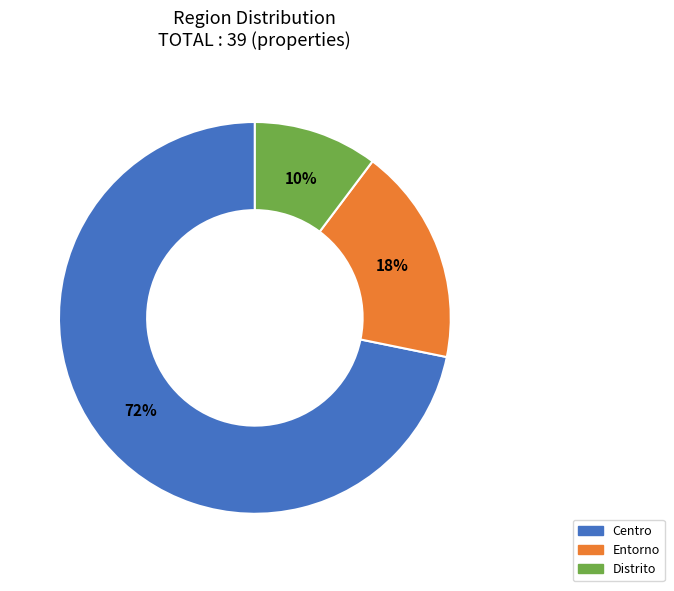

Is Centro the majority of the pie?

Yes